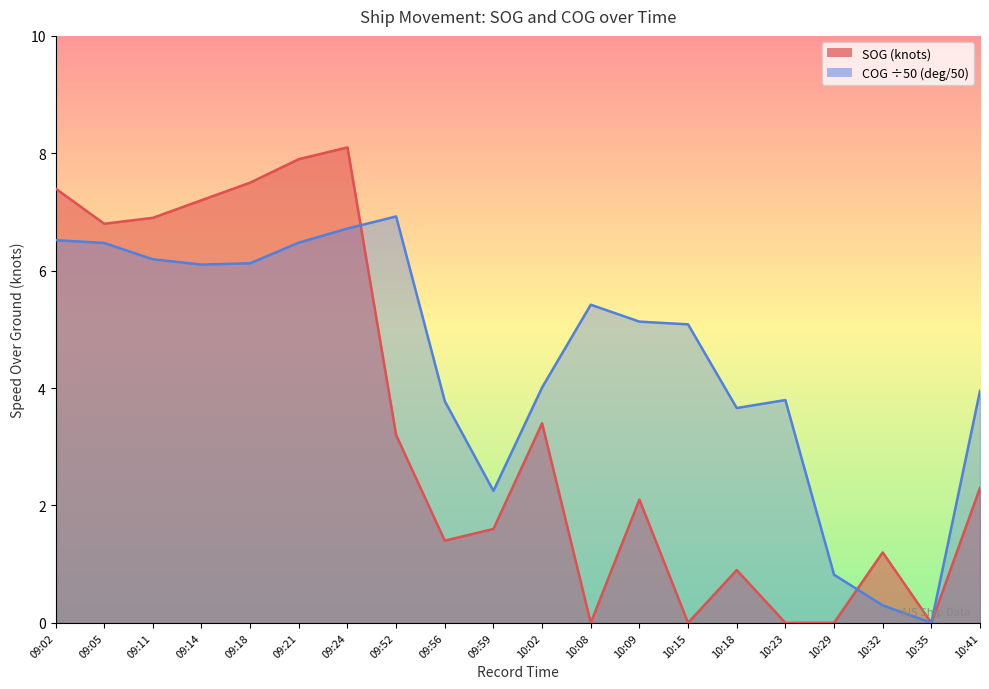

At which label does SOG reach its peak?

09:24